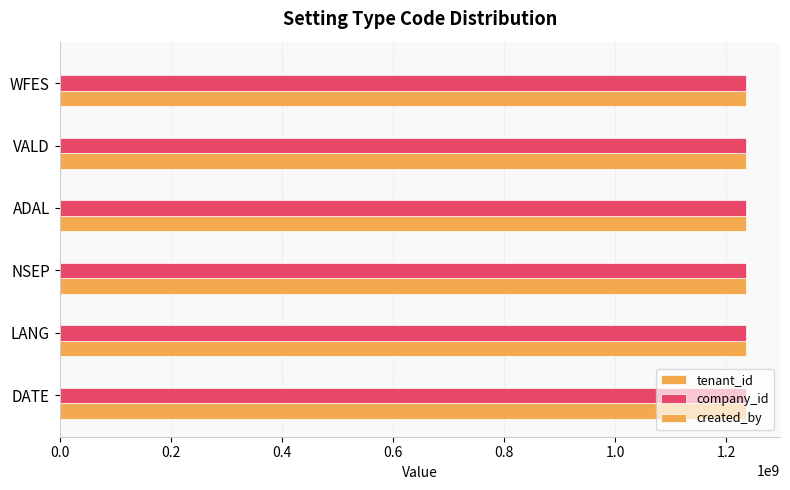

What is the label of the 6th bar from the right?

DATE